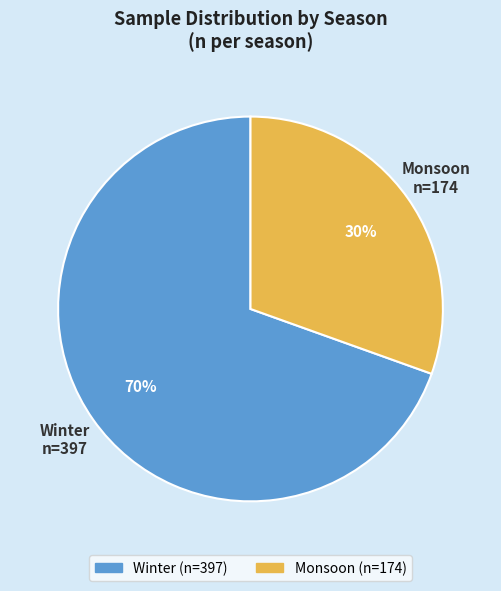

Does any single category account for the majority?

Yes